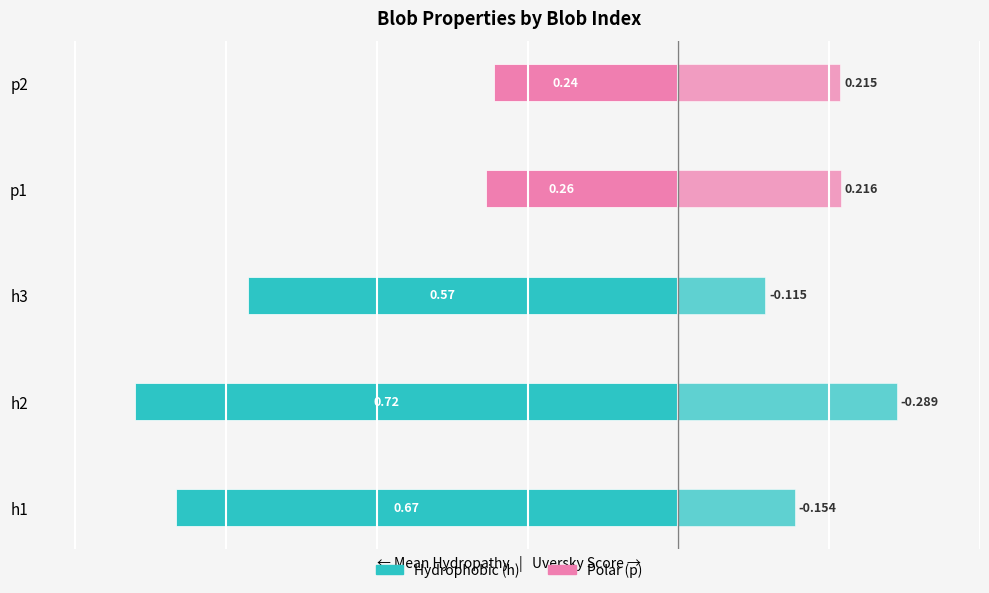

How many bars are there in each group?

2